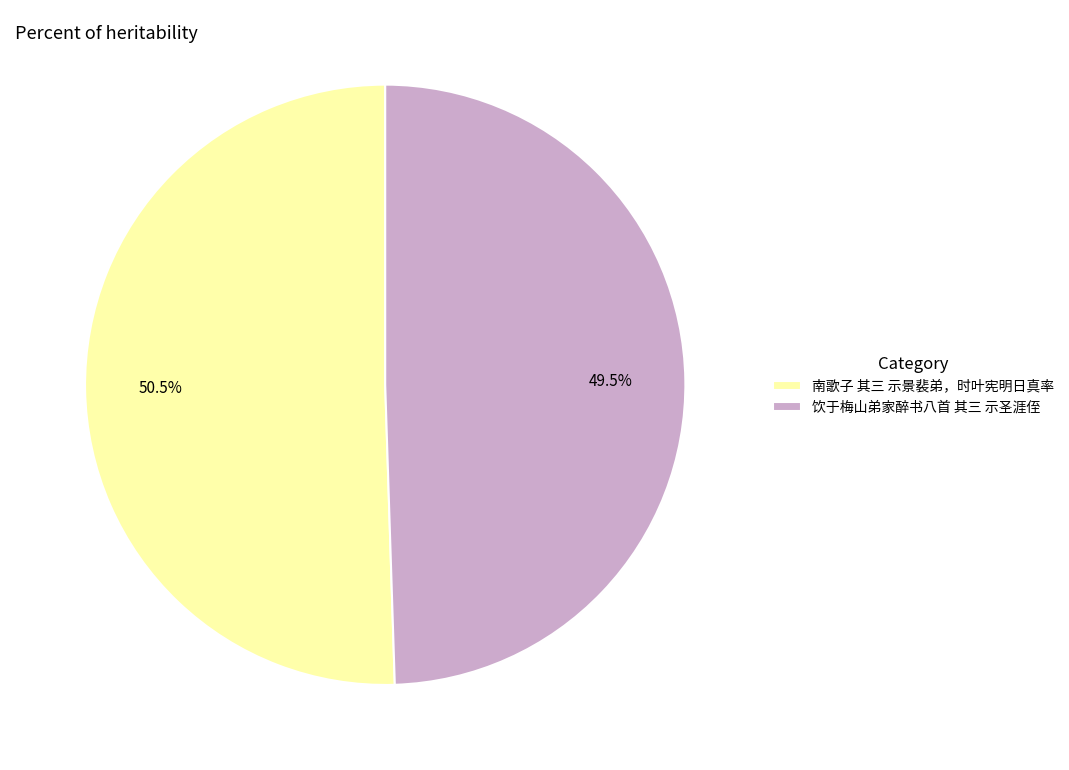

Does 南歌子 其三 示景裴弟，时叶宪明日真率 represent more than half of the total?

Yes